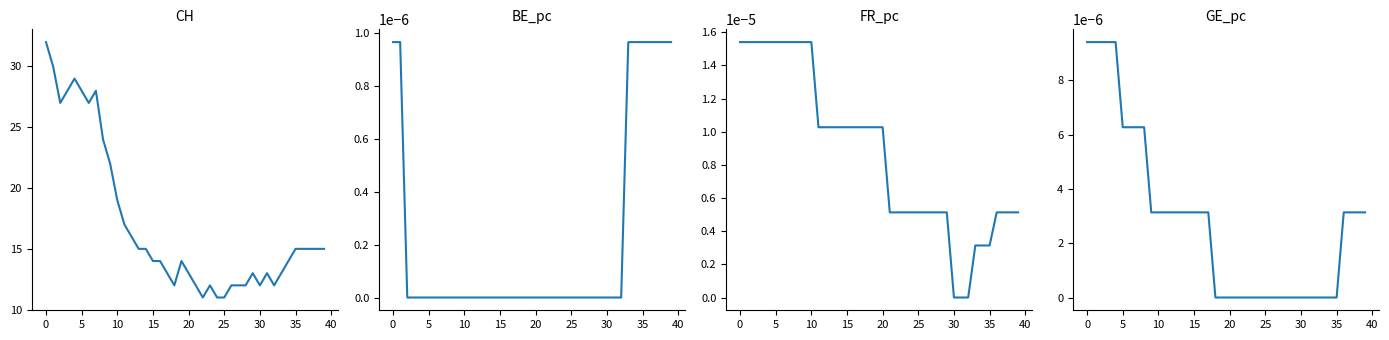

What is the total value across all series at 16?

14.0